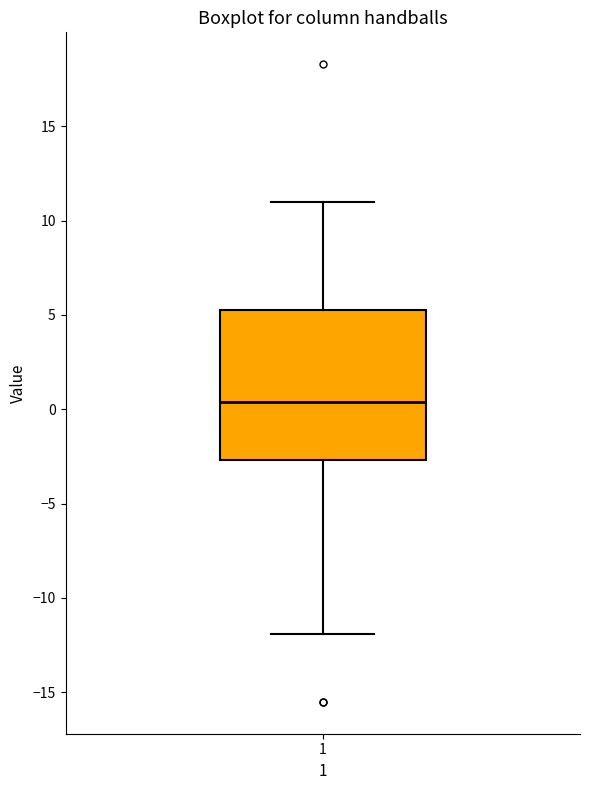

Transcribe this box plot: give where the median line is, the range the box spans, and where the two whiskers end, as read against the y-axis. The values are not printed on the chart, so give them approximately, as read against the axis.

median 0.5, box -2.5 to 5.0, whiskers -12.0 to 11.0